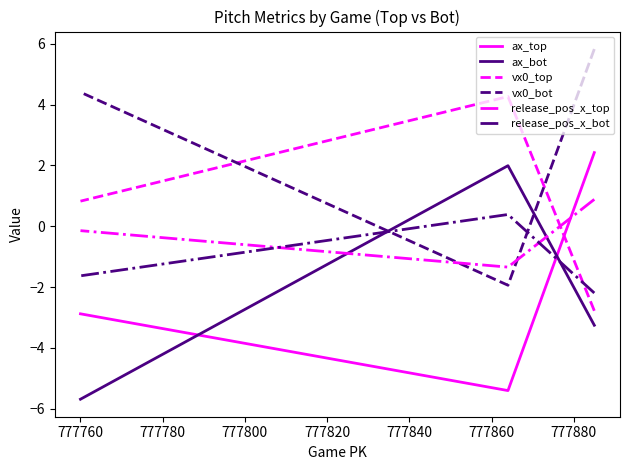

Between 777760 and 777780, which series saw the biggest shift?

ax_bot